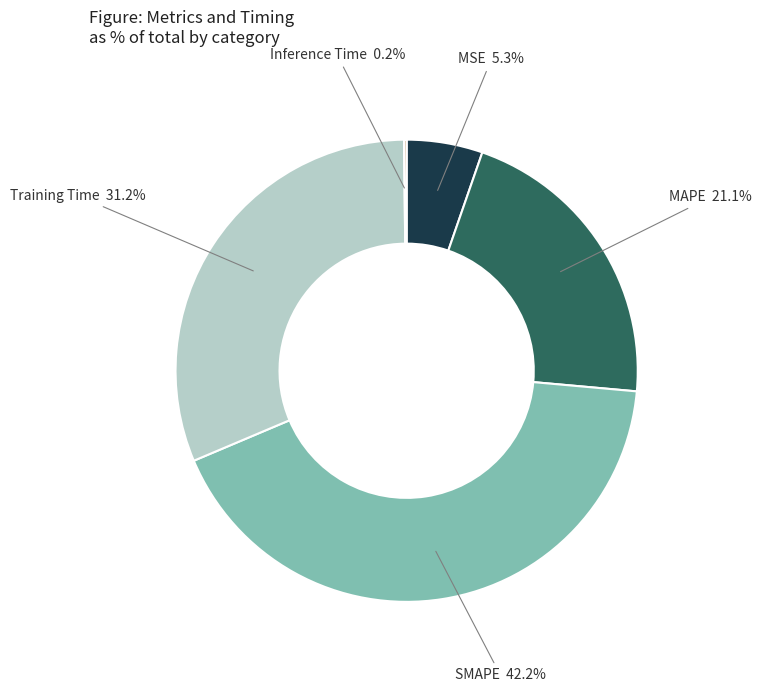

To the nearest percent, what is the combined percentage of MAPE and Training Time?

52%